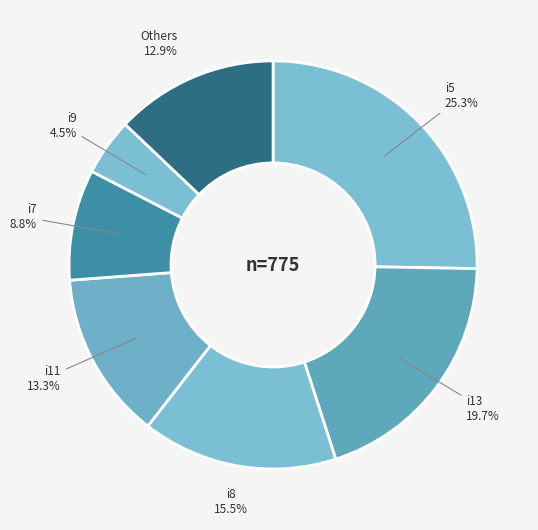

Count the number of slices in the pie.

7